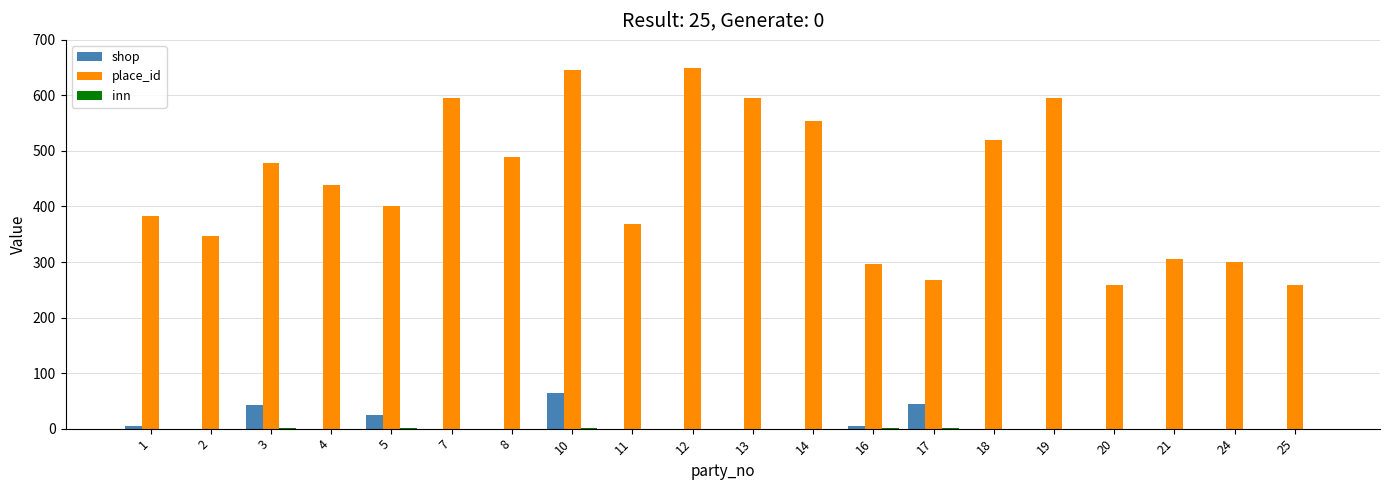

What is the maximum value shown in the chart?

649